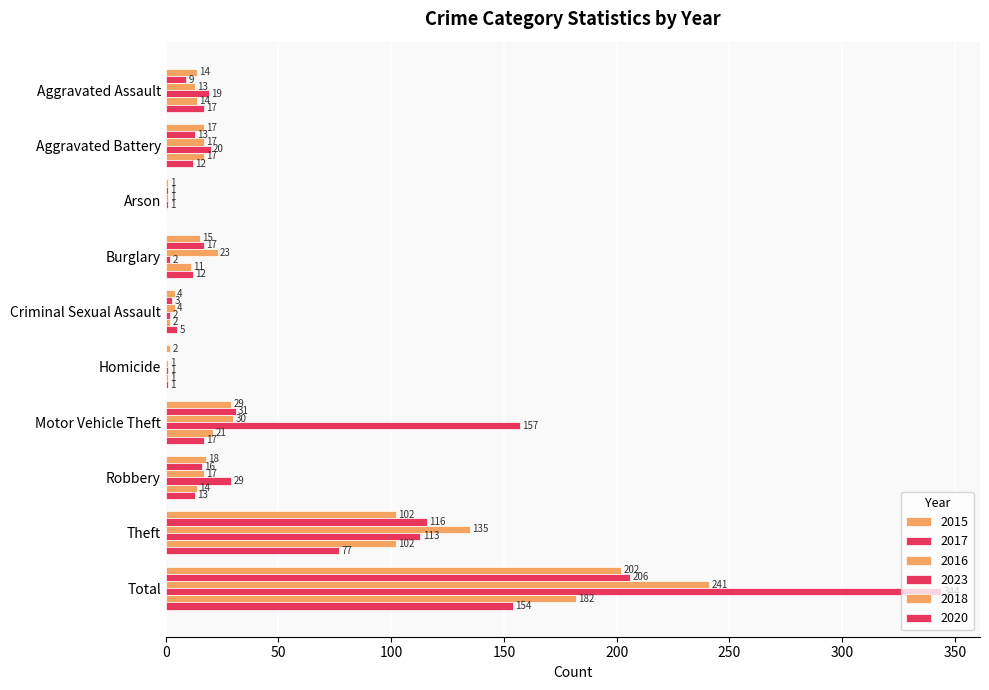

Rank the series at Aggravated Assault from highest to lowest value.

2023, 2020, 2015, 2018, 2016, 2017